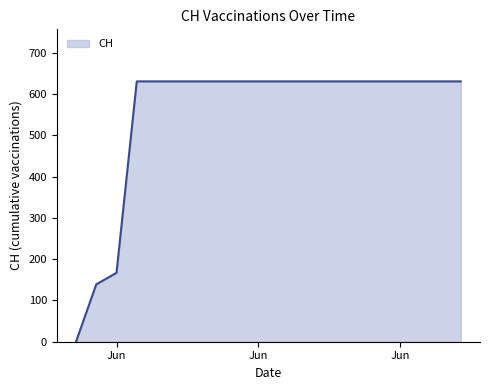

What is the maximum value shown in the chart?

631